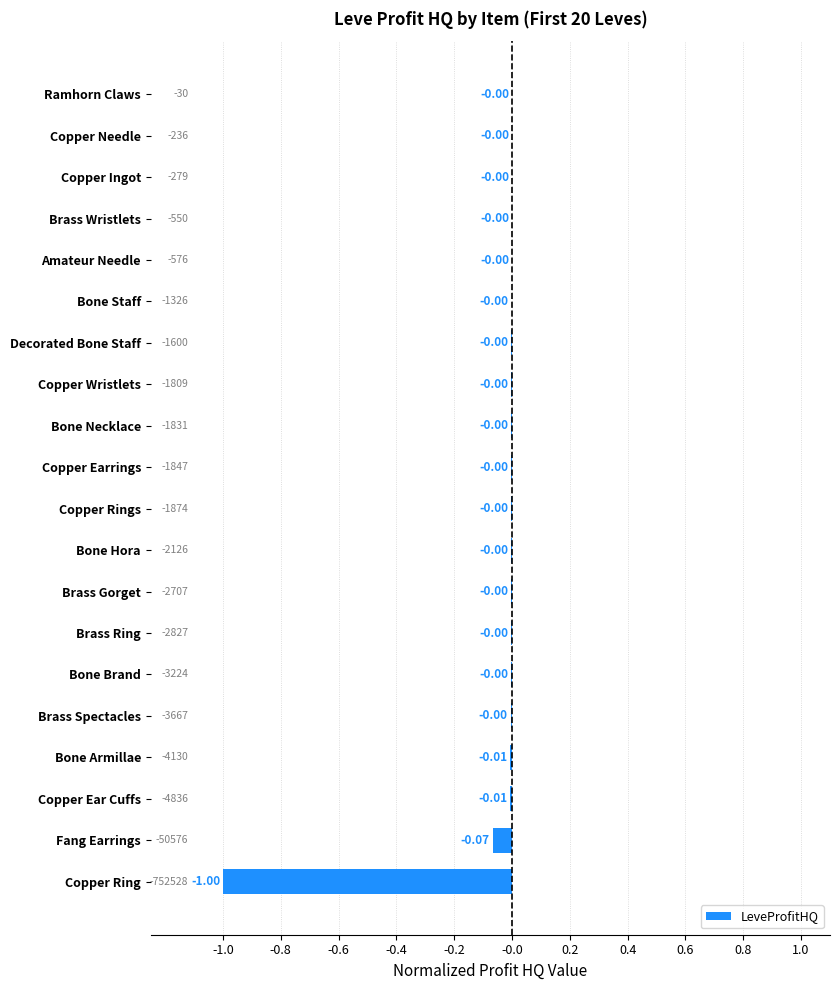

Which has a higher value, Fang Earrings or Amateur Needle?

Amateur Needle